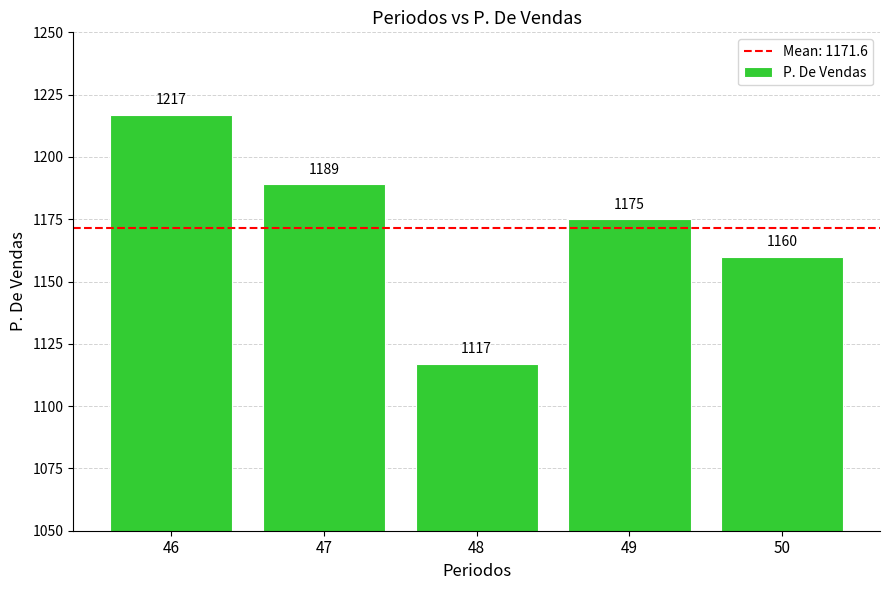

What is the smallest value displayed?

1117